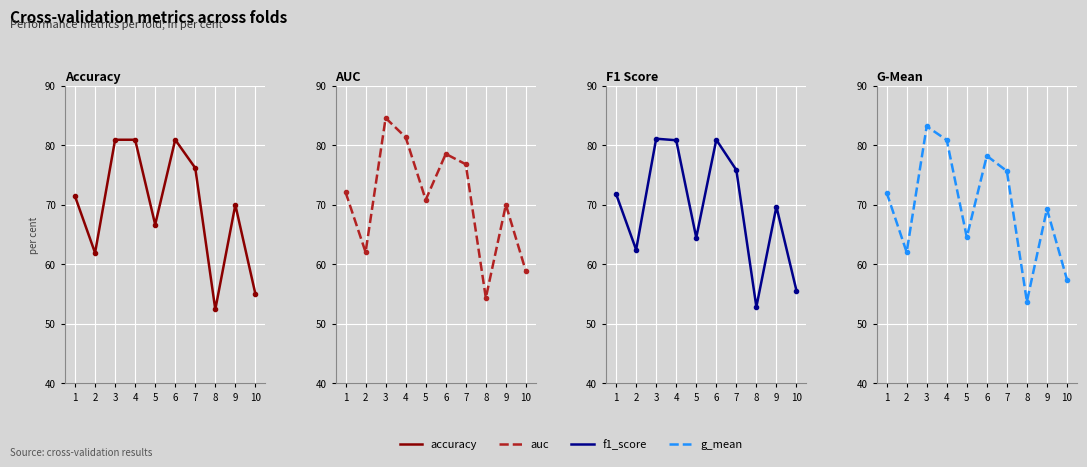

Reading left to right, what are all the values shown in this chart?

accuracy: 0.7	0.6	0.8	0.8	0.7	0.8	0.8	0.5	0.7	0.6
auc: 0.7	0.6	0.8	0.8	0.7	0.8	0.8	0.5	0.7	0.6
f1_score: 0.7	0.6	0.8	0.8	0.6	0.8	0.8	0.5	0.7	0.6
g_mean: 0.7	0.6	0.8	0.8	0.6	0.8	0.8	0.5	0.7	0.6